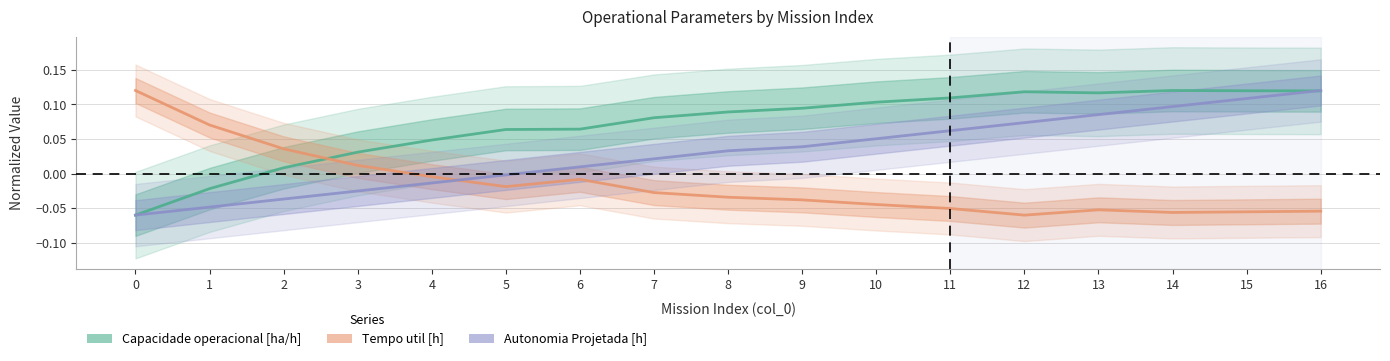

The value of Tempo util [h] at 13 is -0.0. True or false?

False